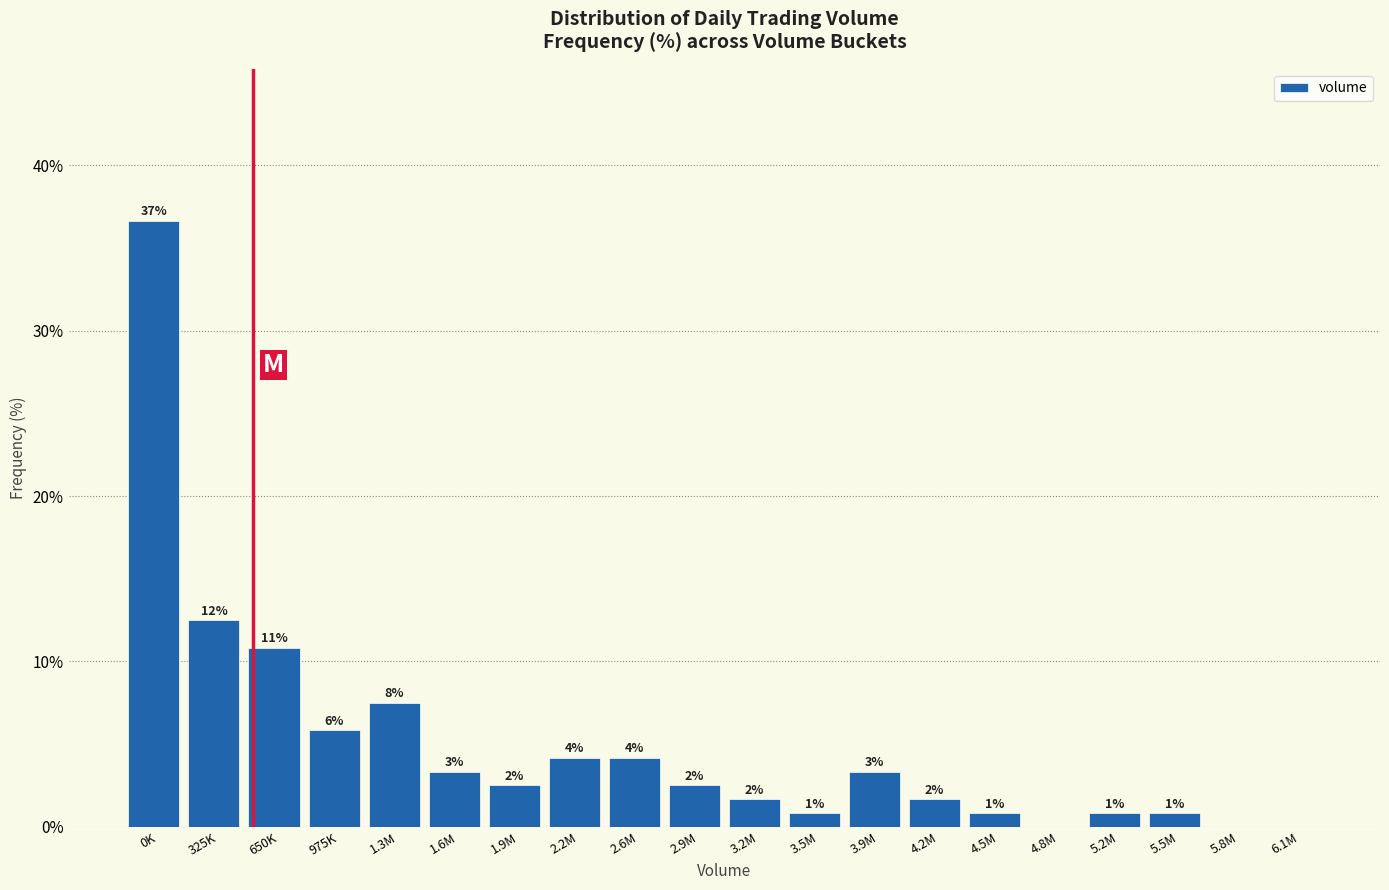

Are the bars horizontal?

No